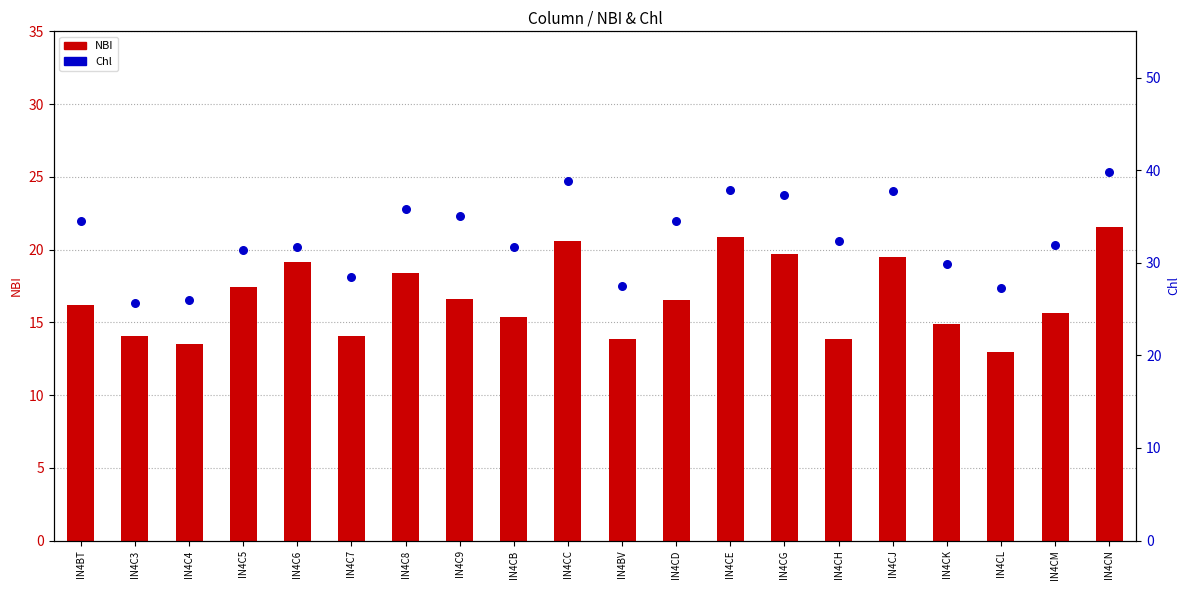

Which series has the largest total across all categories?

Chl